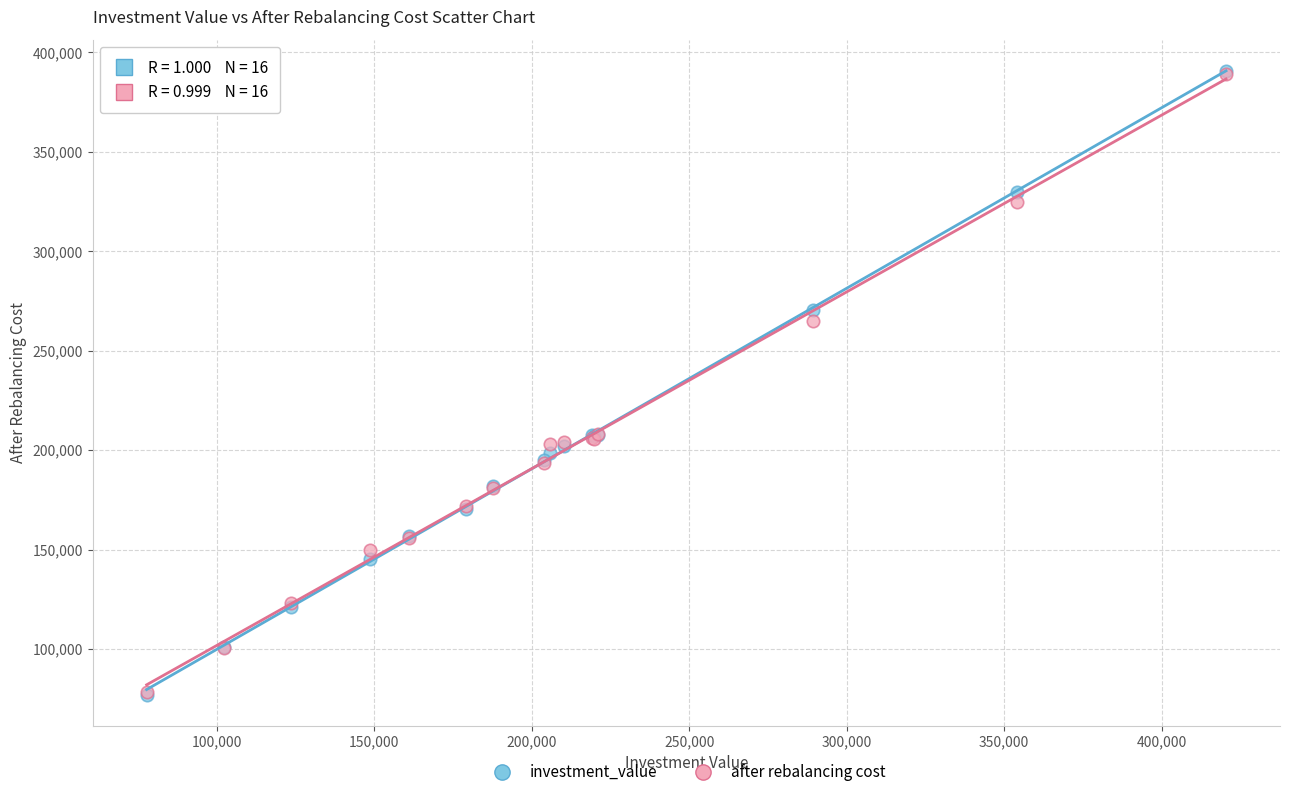

What are all the series names shown in the legend?

investment_value, after rebalancing cost